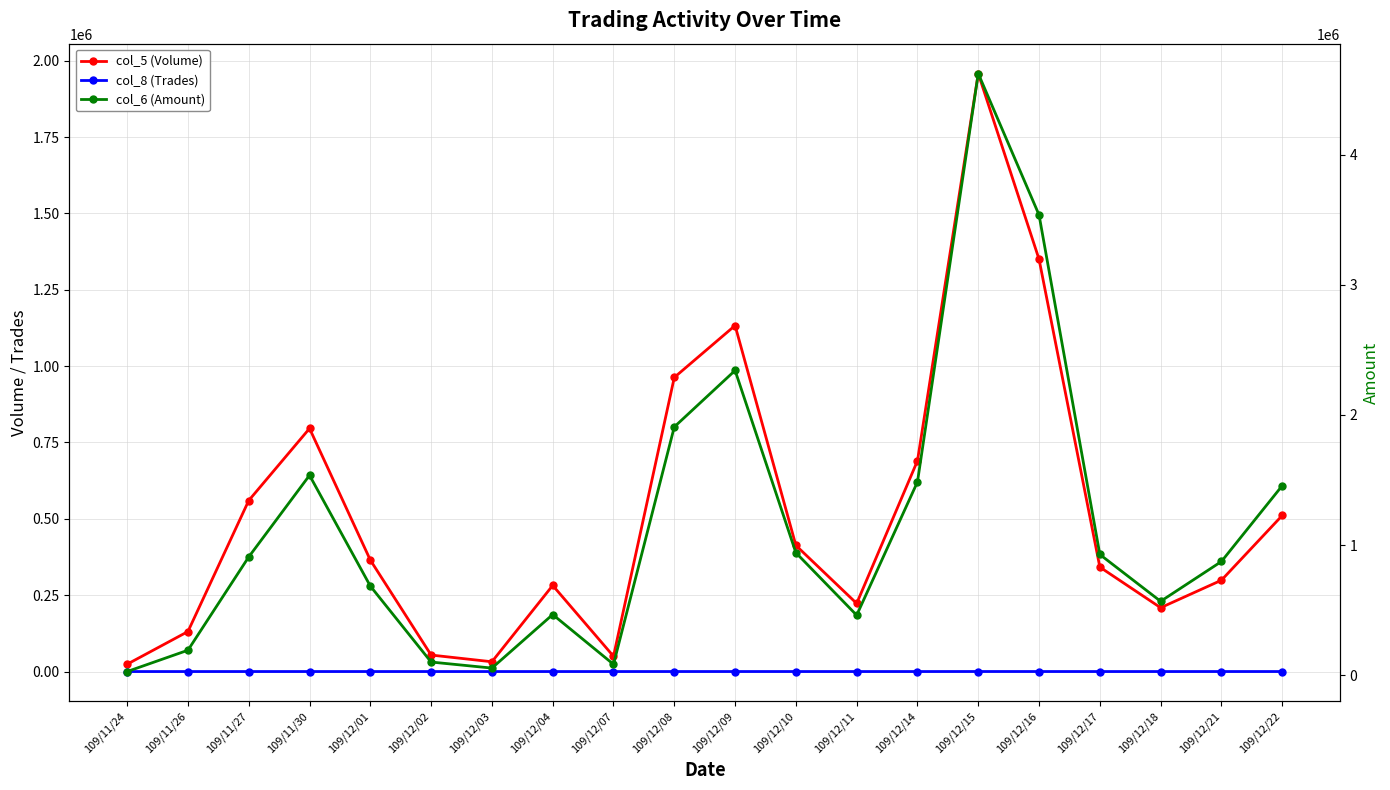

At which category is the sum across all series the highest?

109/12/15